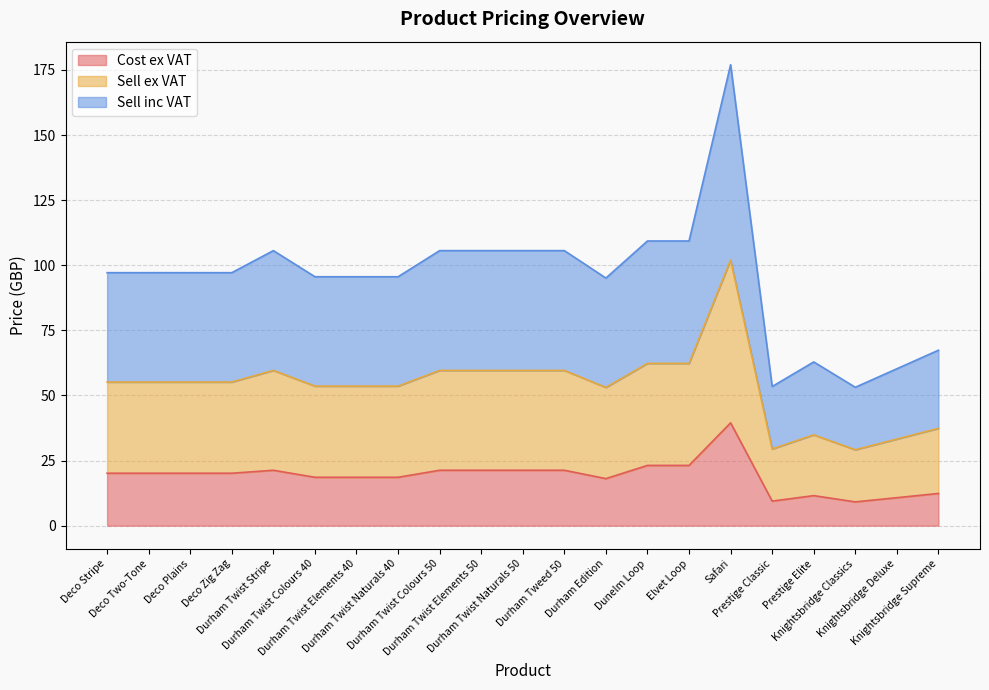

Where is the first local maximum for Sell ex VAT?

Durham Twist Stripe